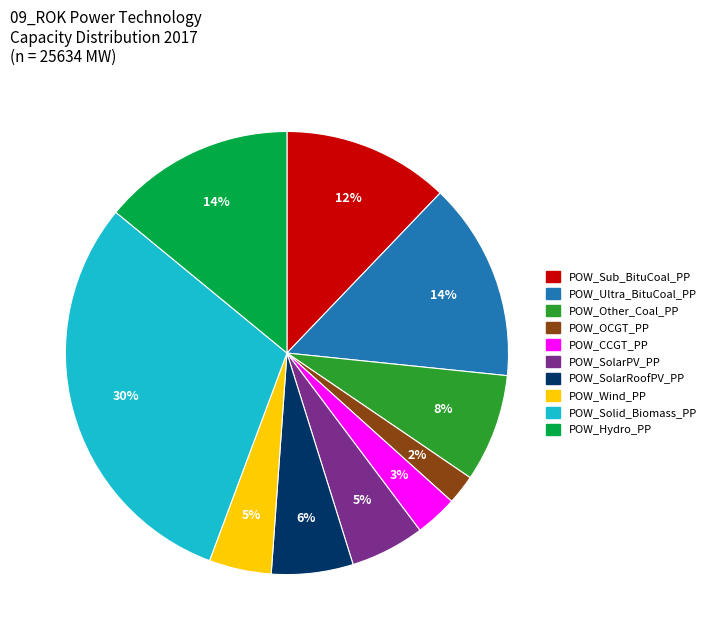

To the nearest percent, what is the average slice percentage?

10%